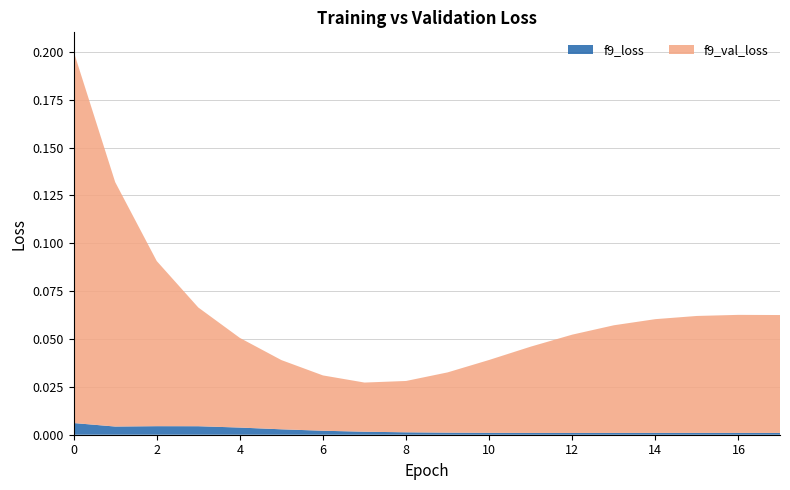

Reading left to right, list all the values displayed in this chart.

f9_loss: 0=0.0	1=0.0	2=0.0	3=0.0	4=0.0	5=0.0	6=0.0	7=0.0	8=0.0	9=0.0	10=0.0	11=0.0	12=0.0	13=0.0	14=0.0	15=0.0	16=0.0	17=0.0
f9_val_loss: 0=0.2	1=0.1	2=0.1	3=0.1	4=0.0	5=0.0	6=0.0	7=0.0	8=0.0	9=0.0	10=0.0	11=0.0	12=0.1	13=0.1	14=0.1	15=0.1	16=0.1	17=0.1